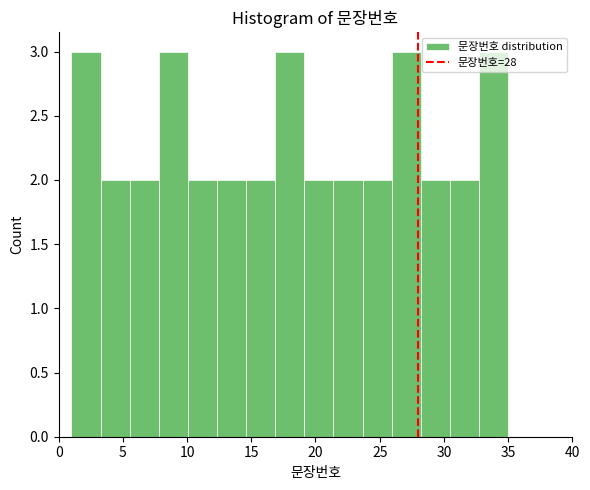

What is the height of the bar covering 5.5 to 8.0 on the x-axis? Neither the bar edges nor the heights are printed on the chart, so give them approximately, as read against the axes.

2